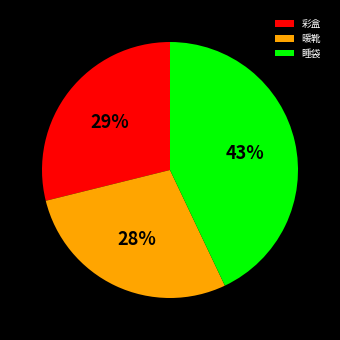

Which slice is the largest?

睡袋